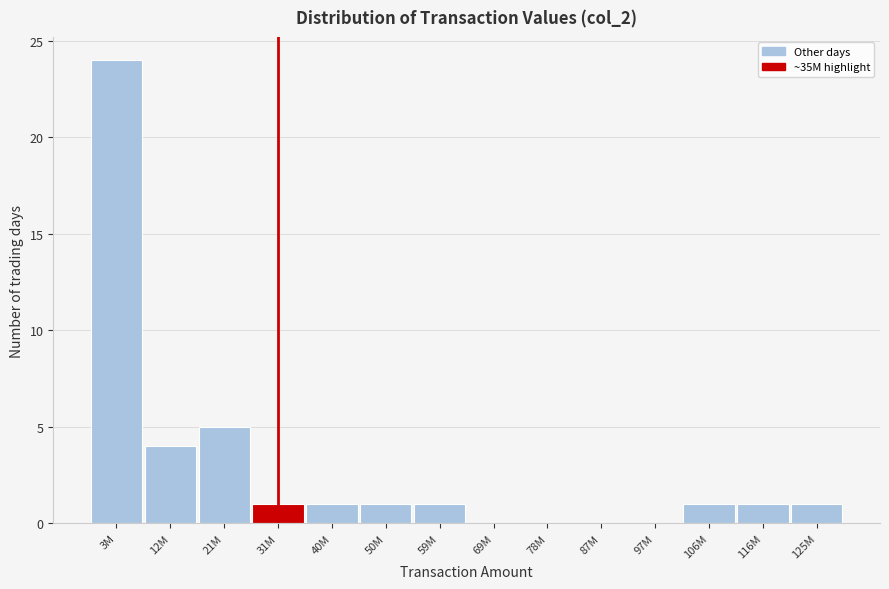

Reading left to right, transcribe all the data shown in this chart.

3M=24	12M=4	21M=5	31M=1	40M=1	50M=1	59M=1	69M=0	78M=0	87M=0	97M=0	106M=1	116M=1	125M=1